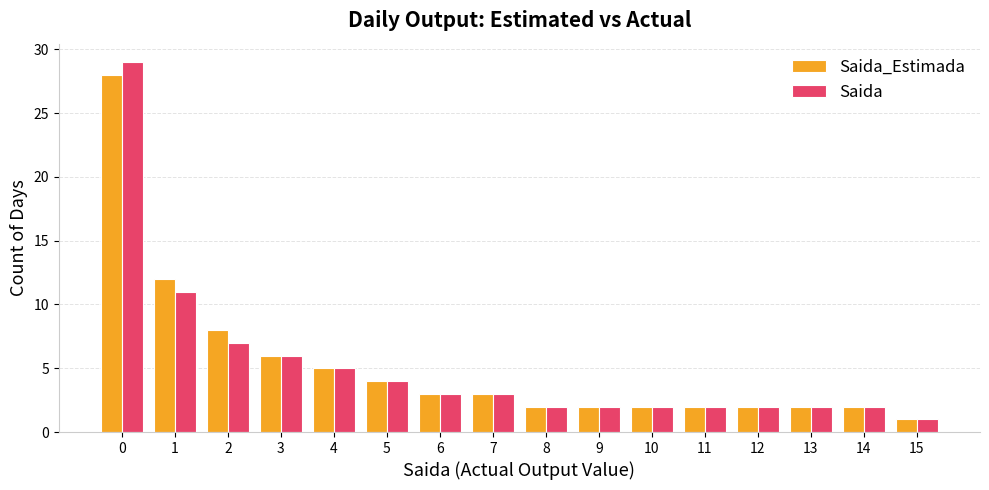

What is the maximum value shown in the chart?

29